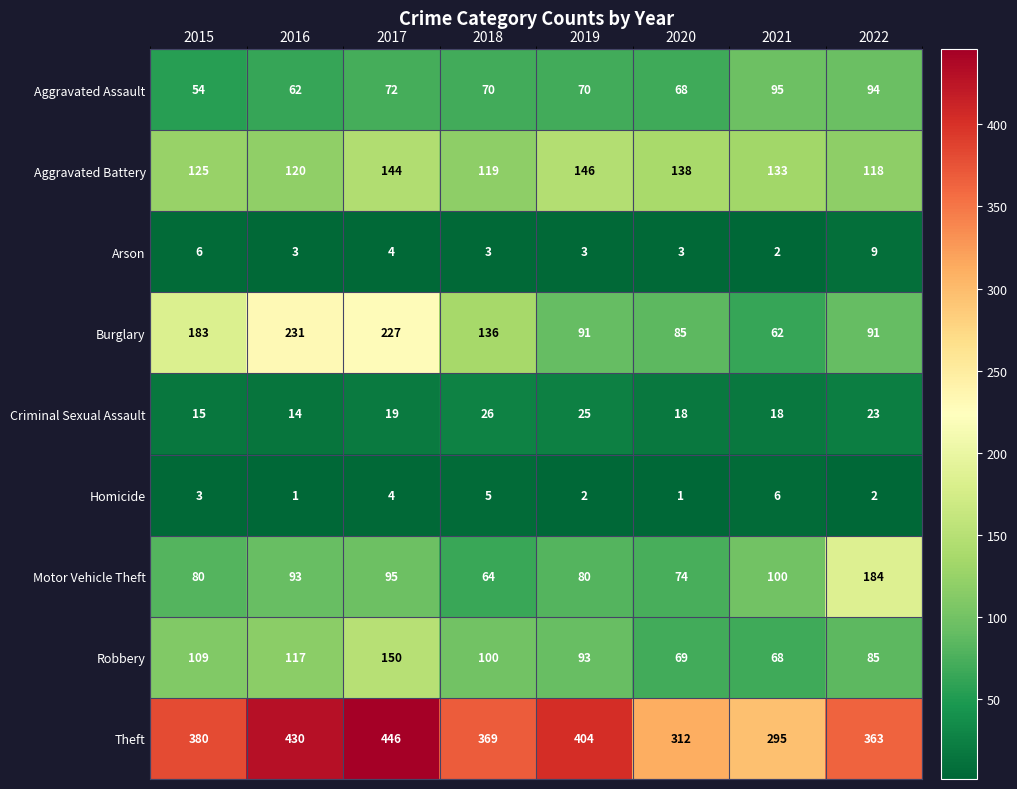

At which category does the chart reach its peak across all series?

2017